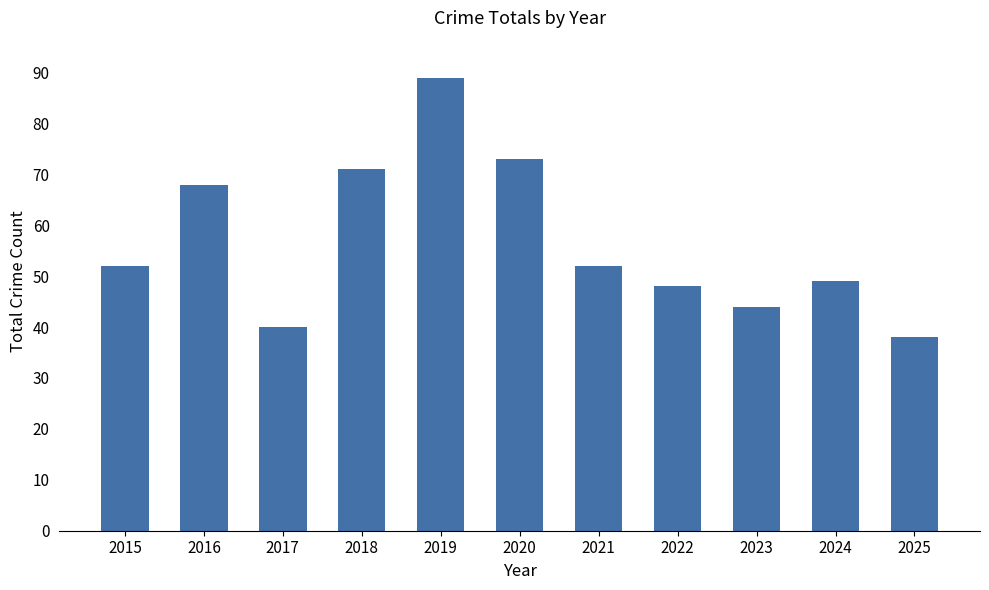

What is the difference between the values at 2018 and 2025?

33